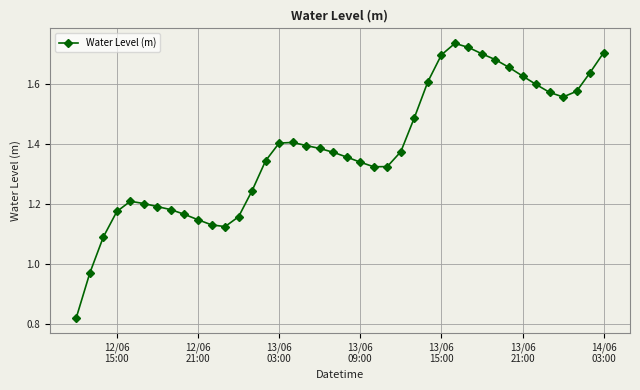

What is the difference between the second highest and minimum values?

0.9